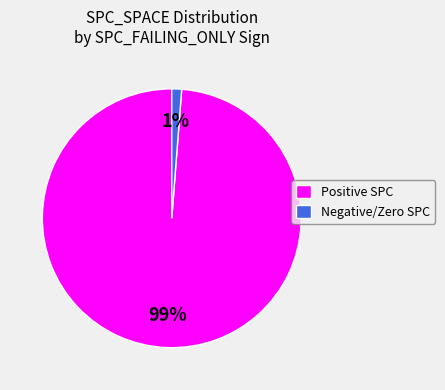

Which category has the smallest portion of the pie?

Negative/Zero SPC